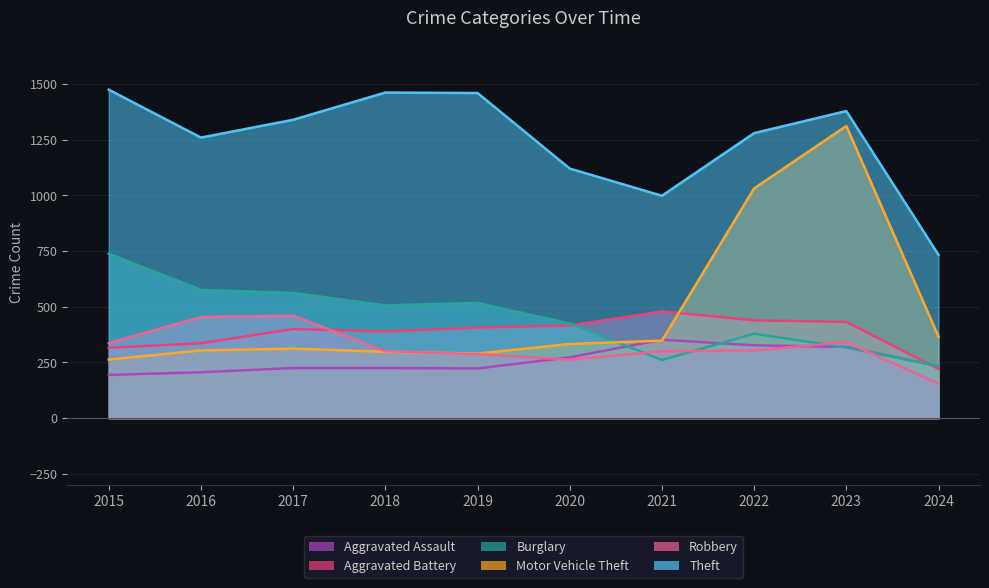

What is the sum of all Burglary values?

4516